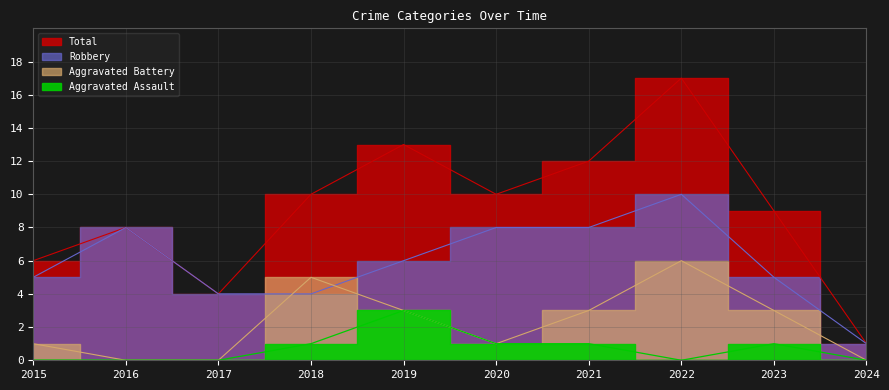

Is it true that Aggravated Battery equals 5 at 2018?

True